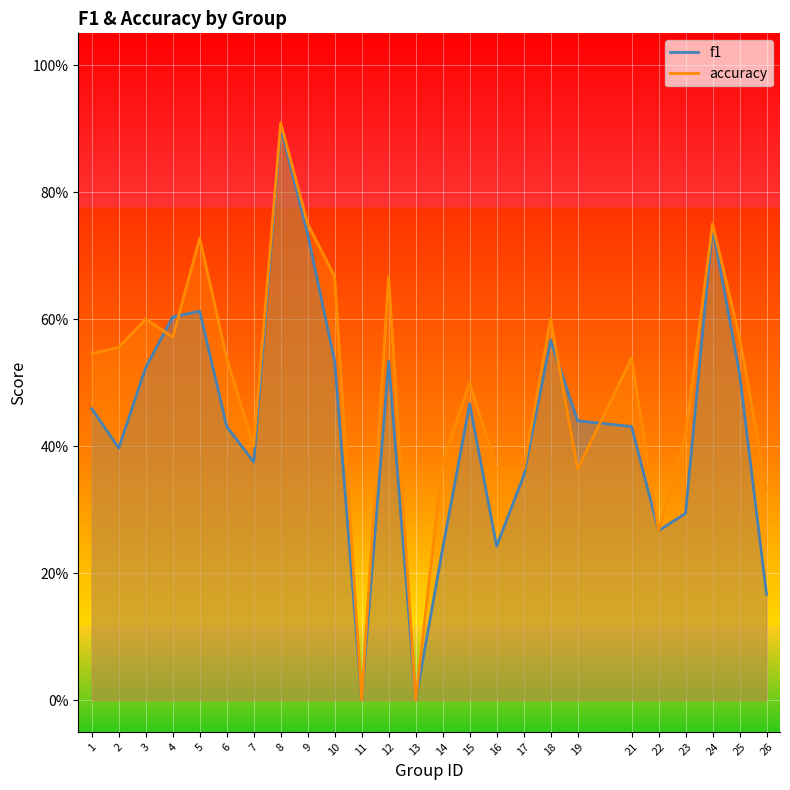

The value of accuracy at 4 is 0.6. True or false?

True